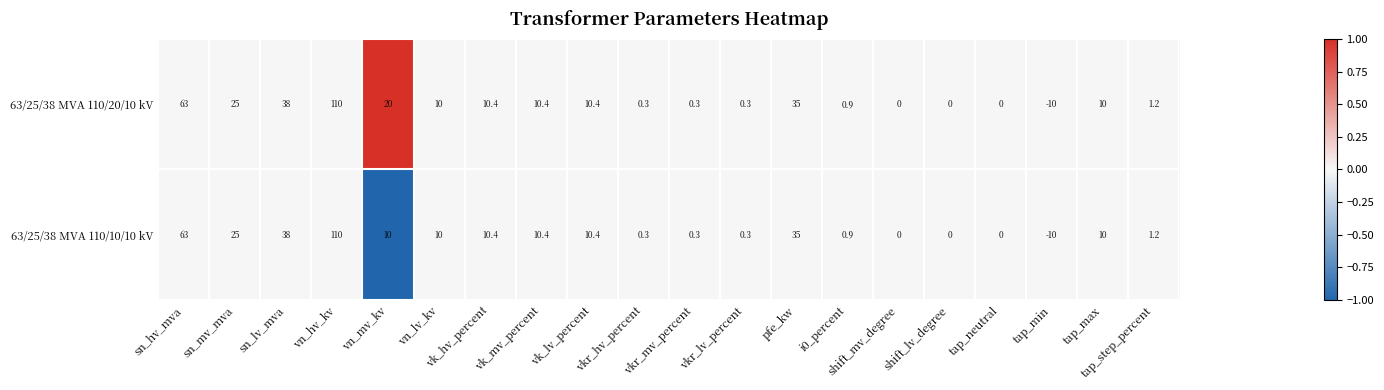

What is the difference between the 63/25/38 MVA 110/20/10 kV values at shift_mv_degree and vn_lv_kv?

10.0